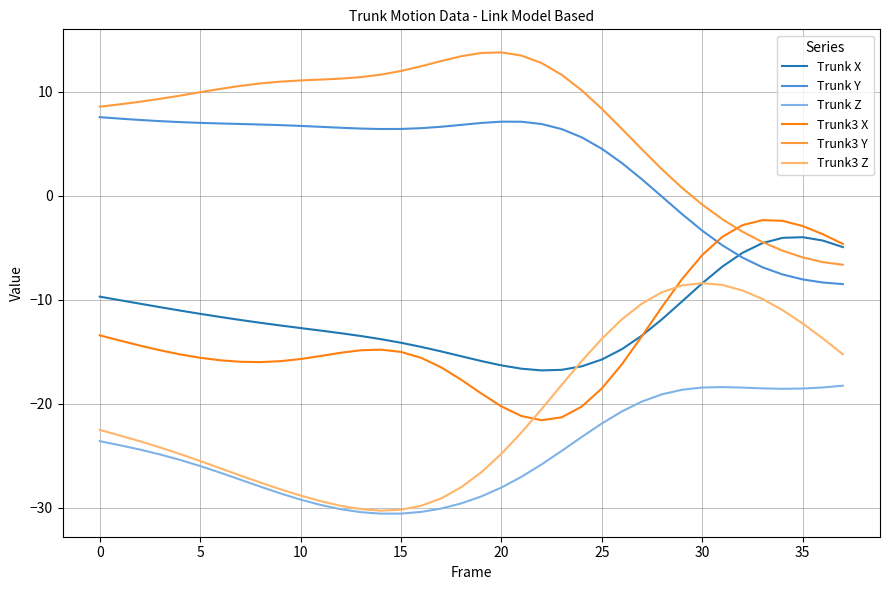

What is the maximum value shown in the chart?

13.8